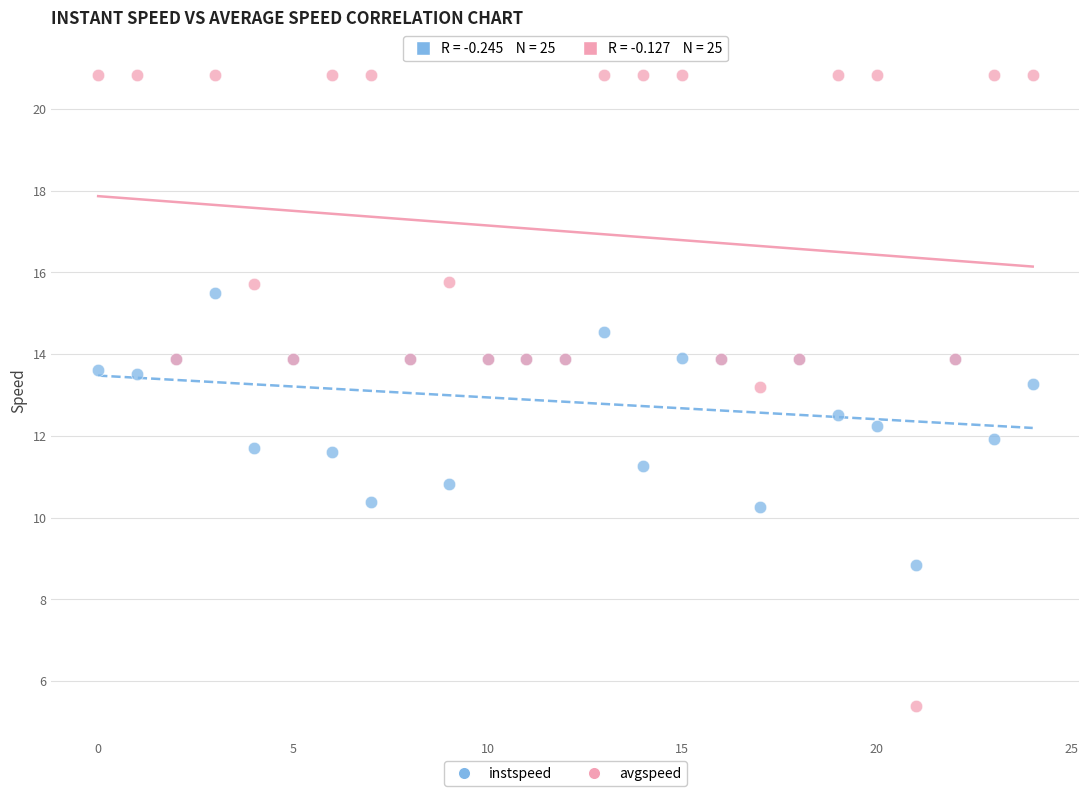

Which series contains the lowest Y value?

avgspeed